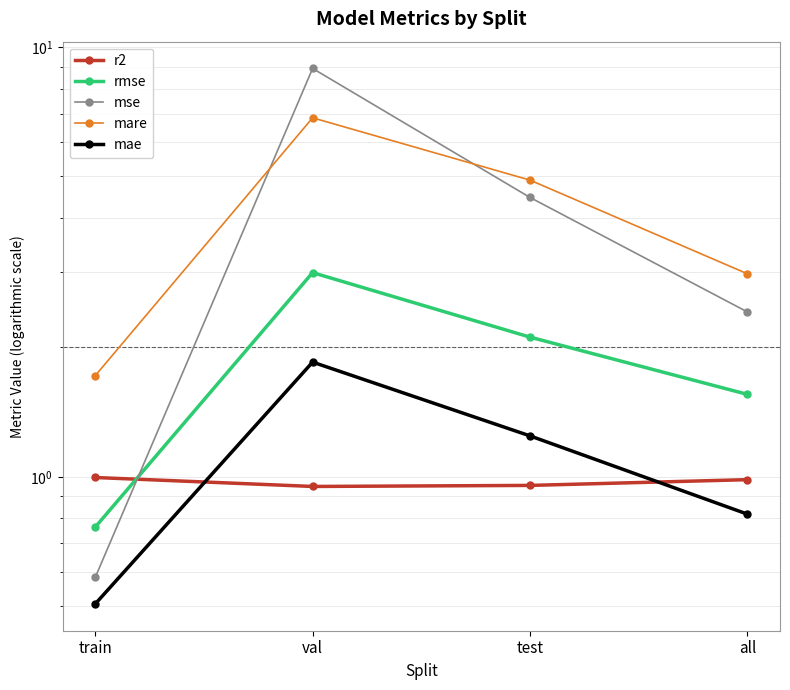

At which label does mse first exceed 4?

val